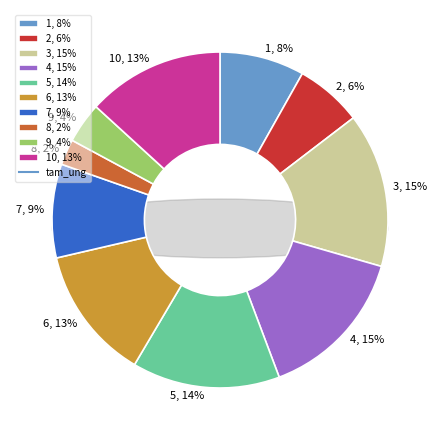

What is the smallest slice in the pie chart?

8